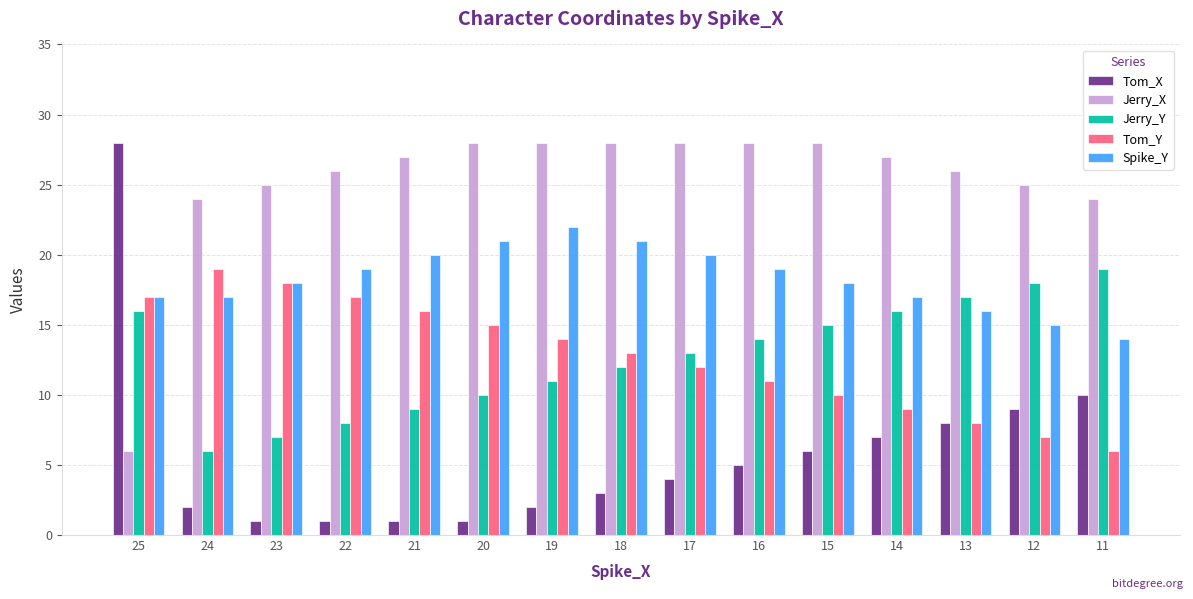

At which category is the sum across all series the highest?

25